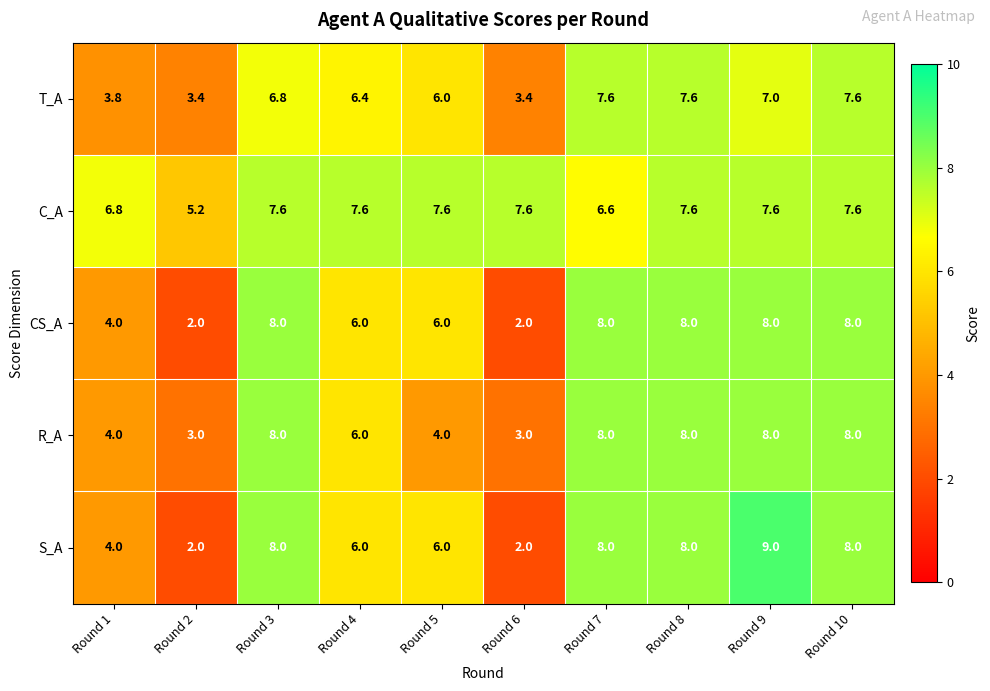

Which series has the largest total across all categories?

C_A